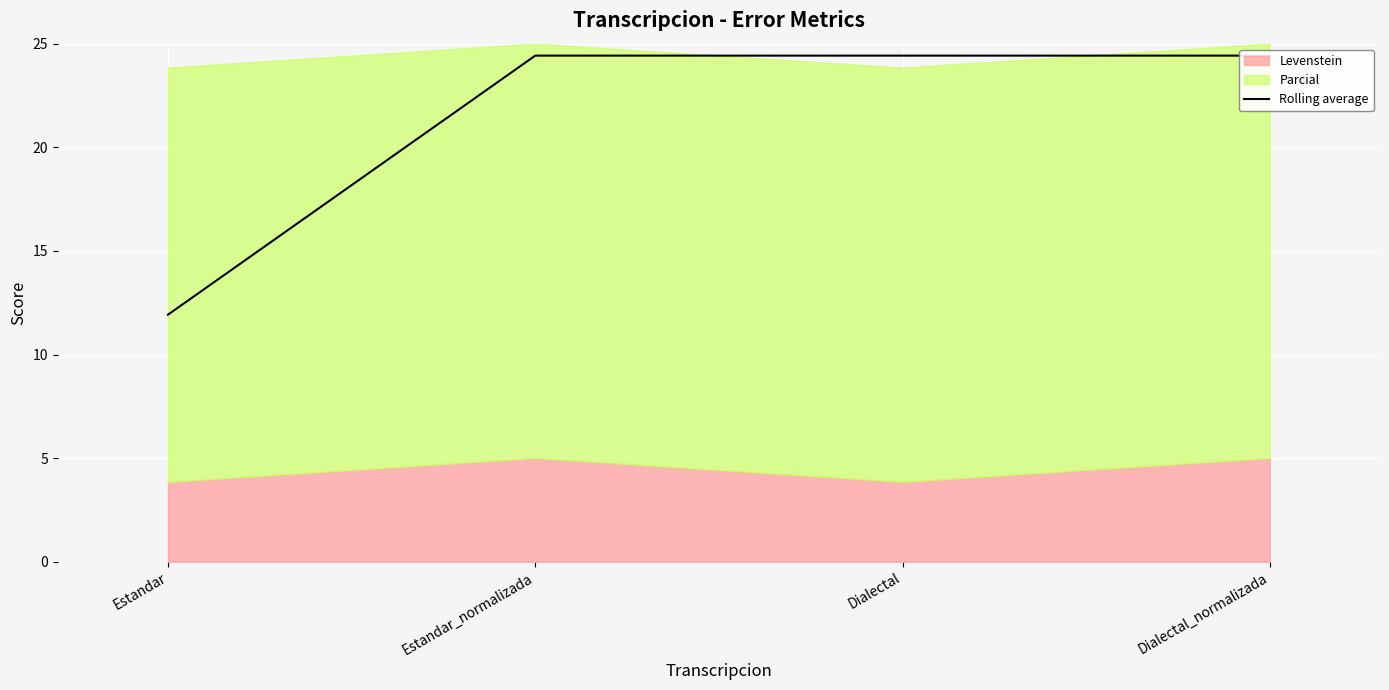

What is the average value?

21.3